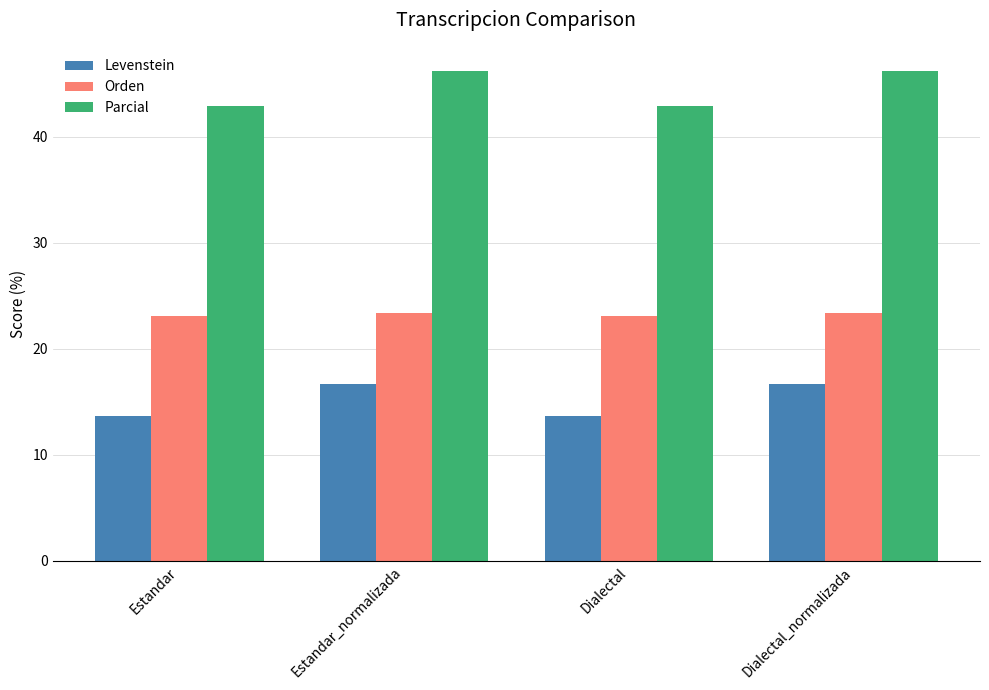

What is the difference between the Levenstein values at Dialectal and Dialectal_normalizada?

3.0